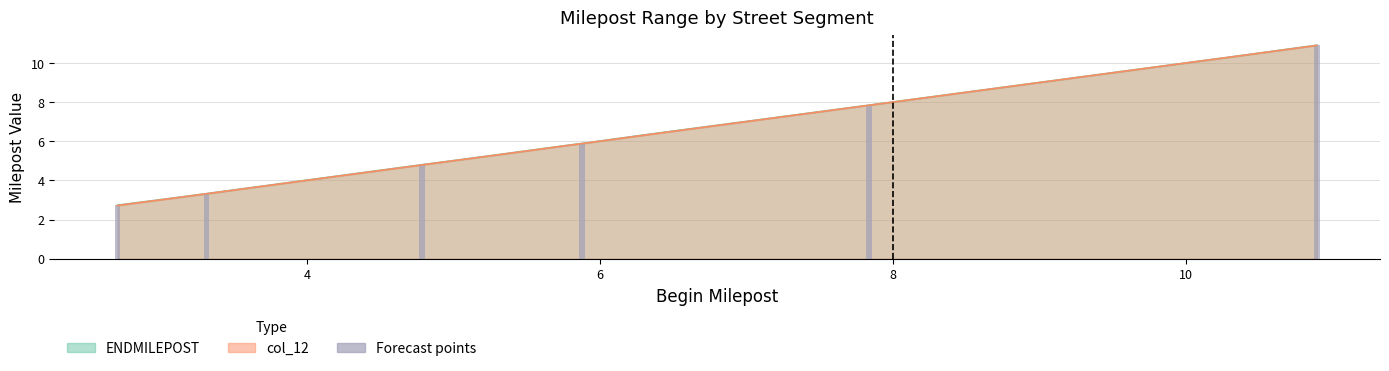

The ENDMILEPOST series shows 10.5 at 5.8783. True or false?

False